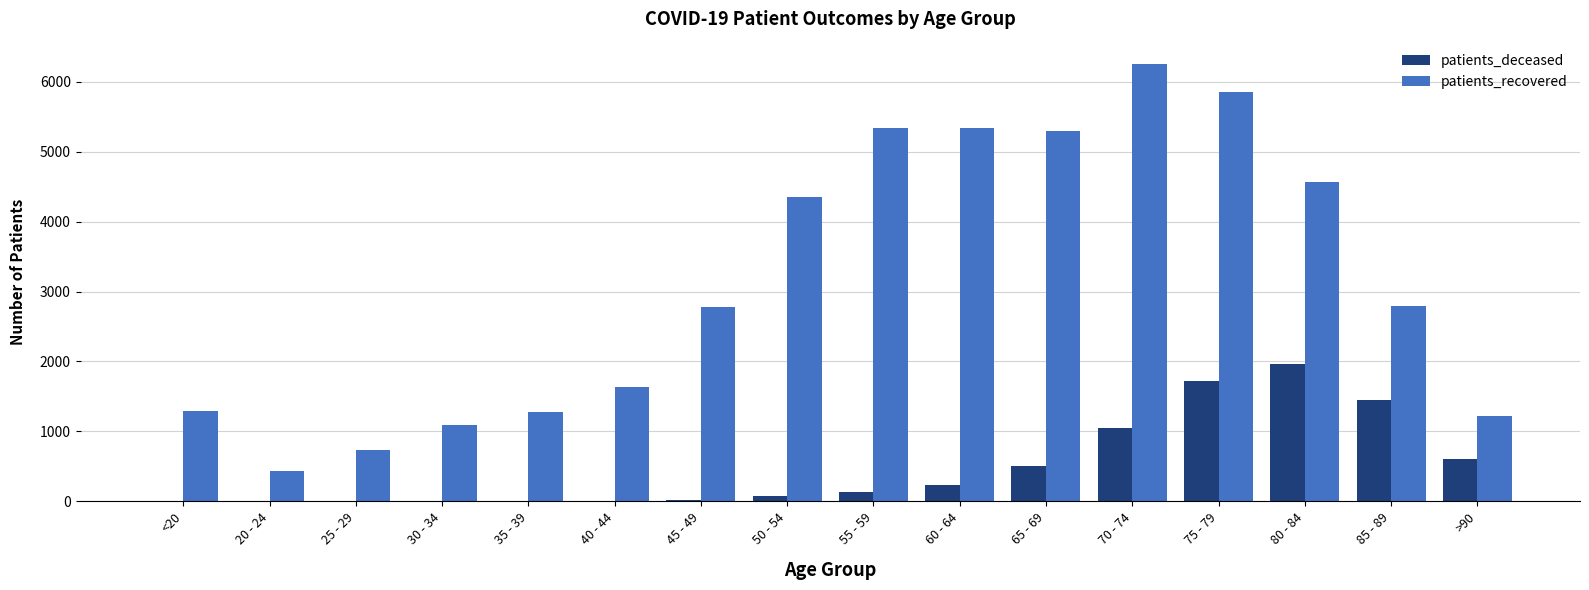

At which label is patients_deceased closest to 981?

70 - 74